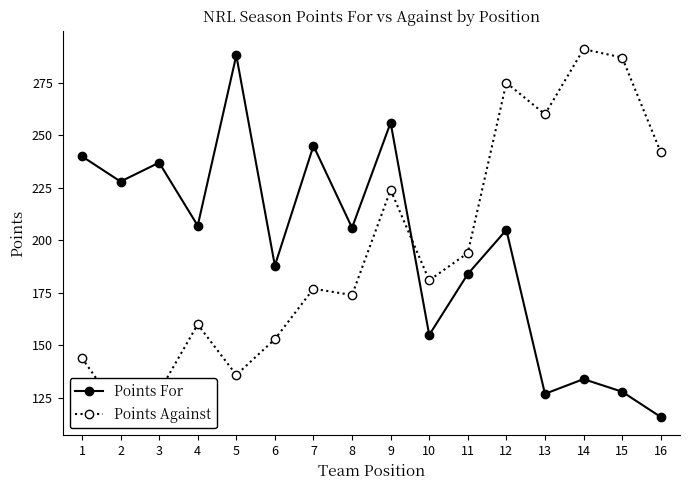

How many values in the Points For series are below 206?

8